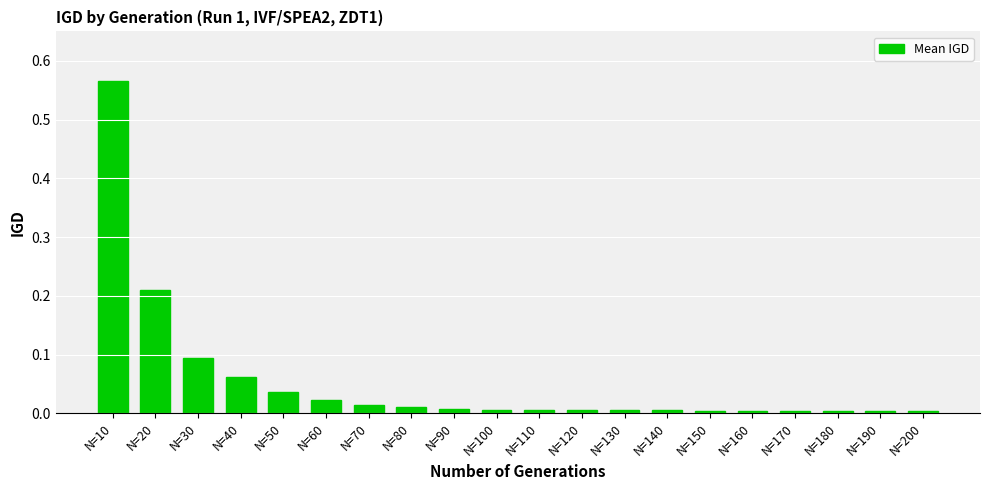

Which category has the highest value across all series?

N=10